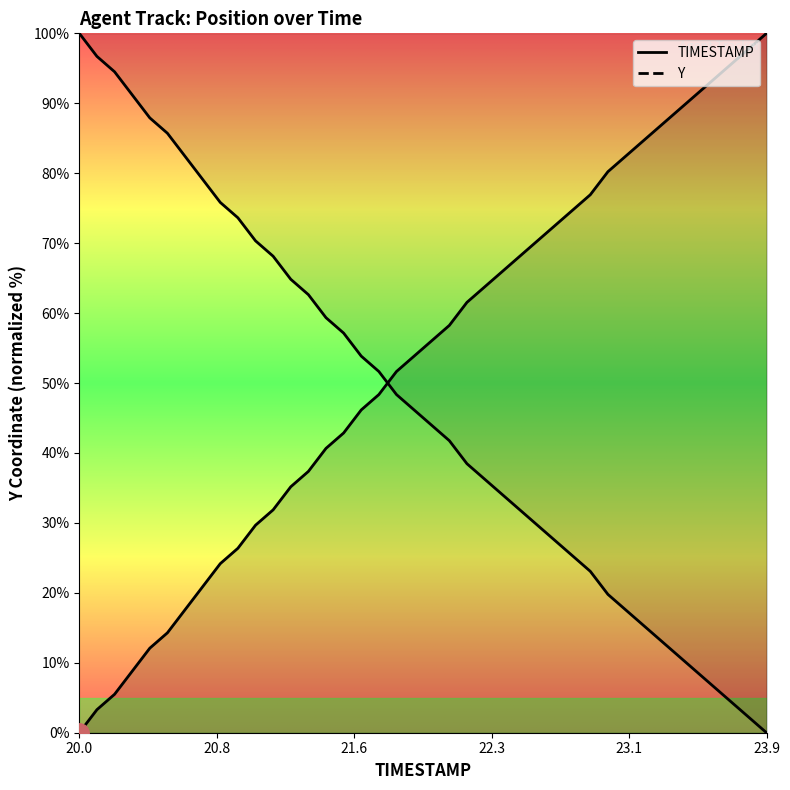

At which label is Y closest to 50?

21.7